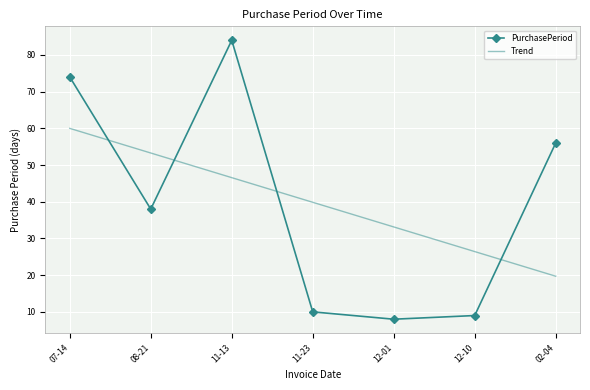

What position from the right is 12-10?

2